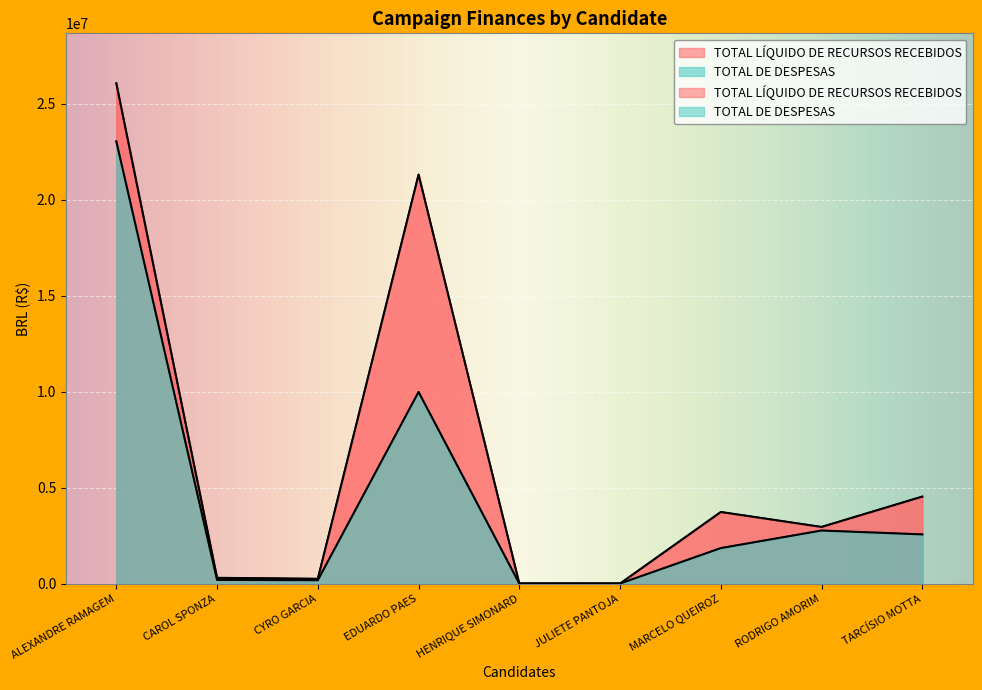

The value of TOTAL LÍQUIDO DE RECURSOS RECEBIDOS at HENRIQUE SIMONARD is 16914974.6. True or false?

False